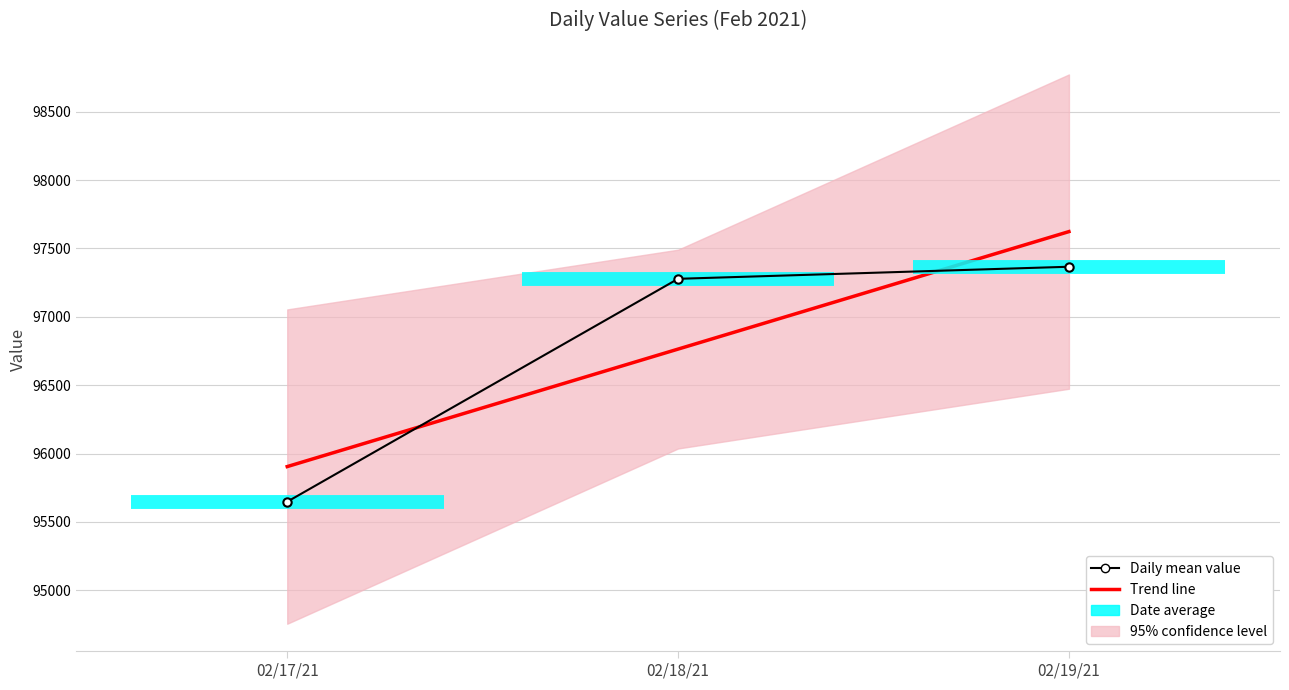

Does the chart have visible grid lines?

Yes